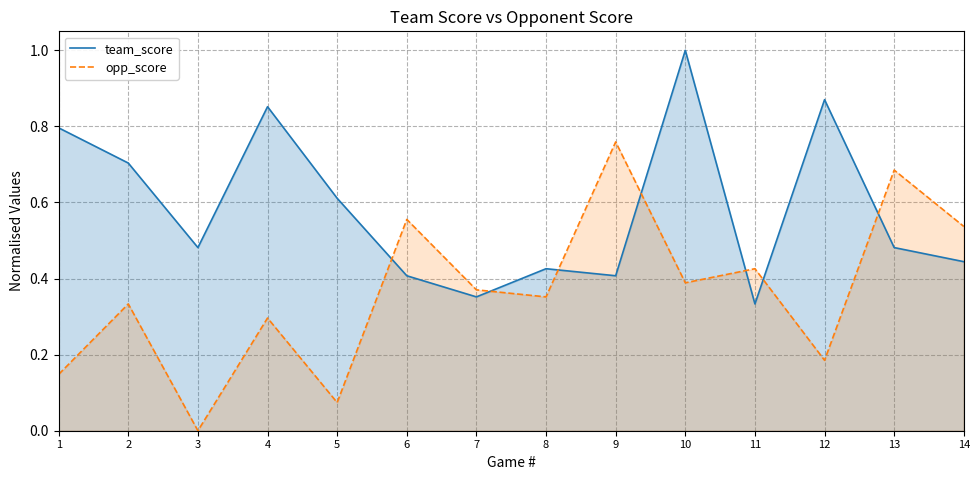

At which category does opp_score reach its first local valley?

3